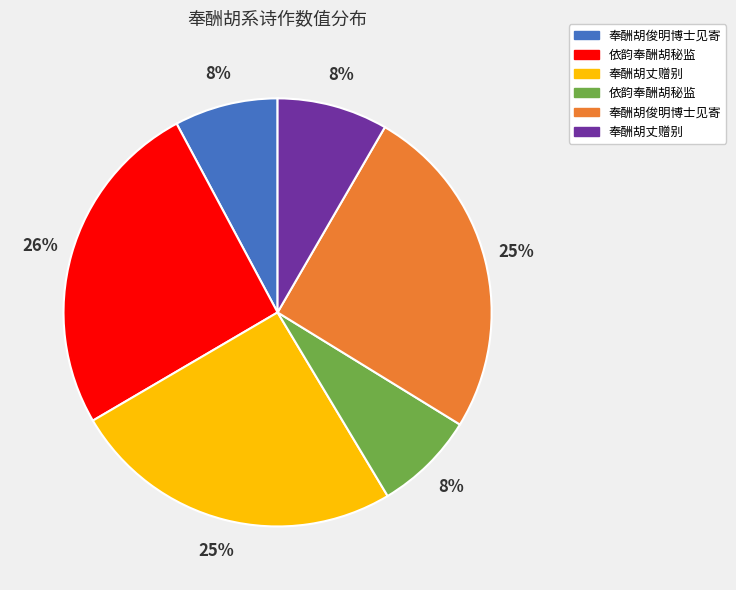

How many slices are in this pie chart?

6